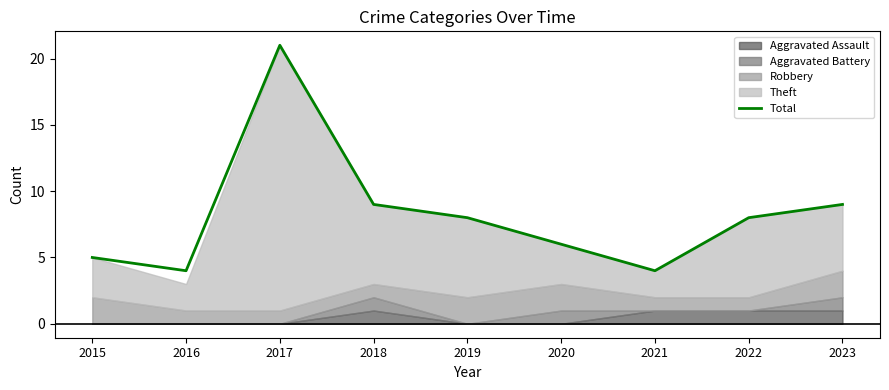

Is it true that the value at 2020 is 10?

False